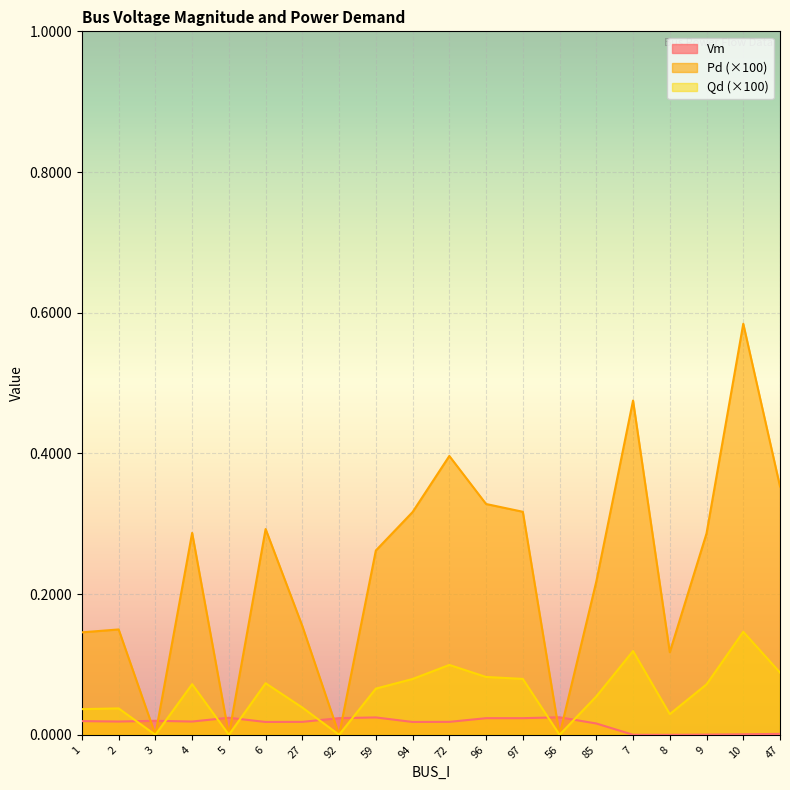

Rank the series at 2 from lowest to highest value.

Vm, Qd (×100), Pd (×100)